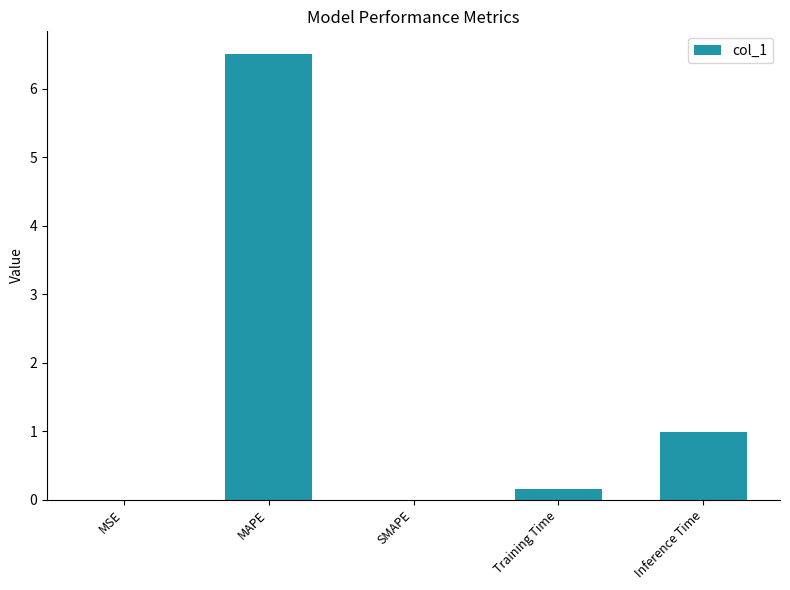

Are the bars horizontal?

No